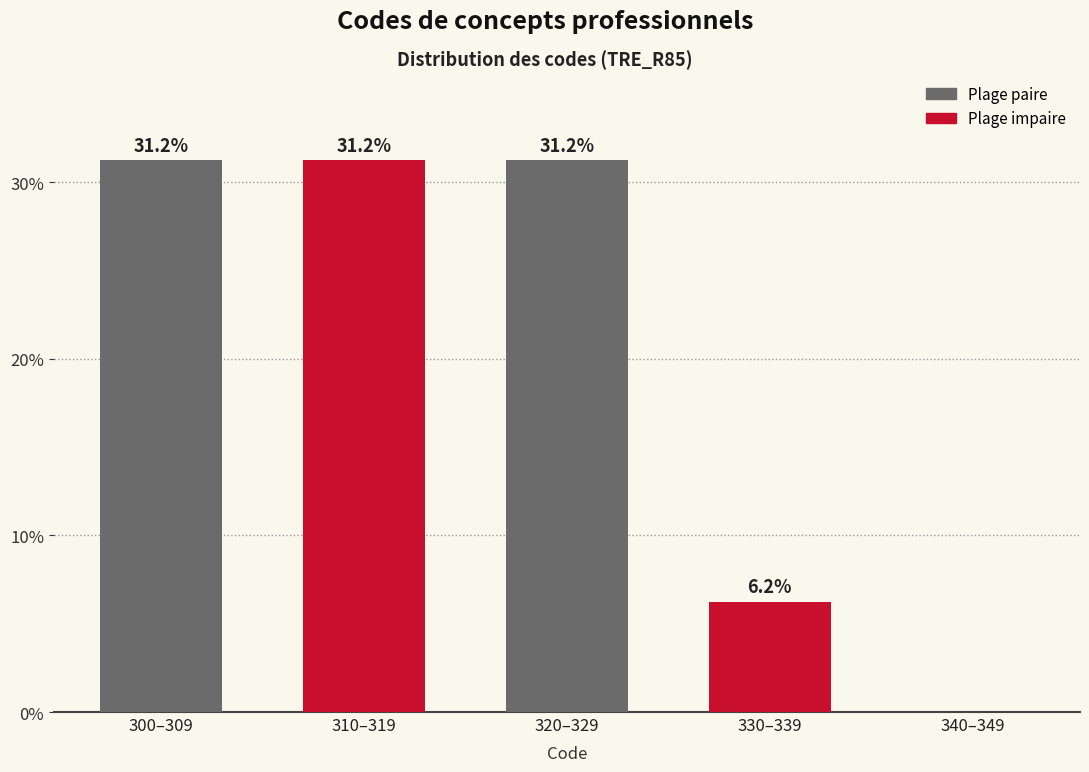

The value at 300–309 is 55.1. True or false?

False